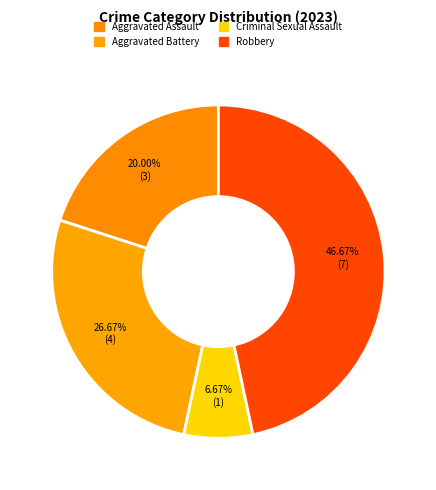

Is it true that Aggravated Assault is 34% of the pie?

False